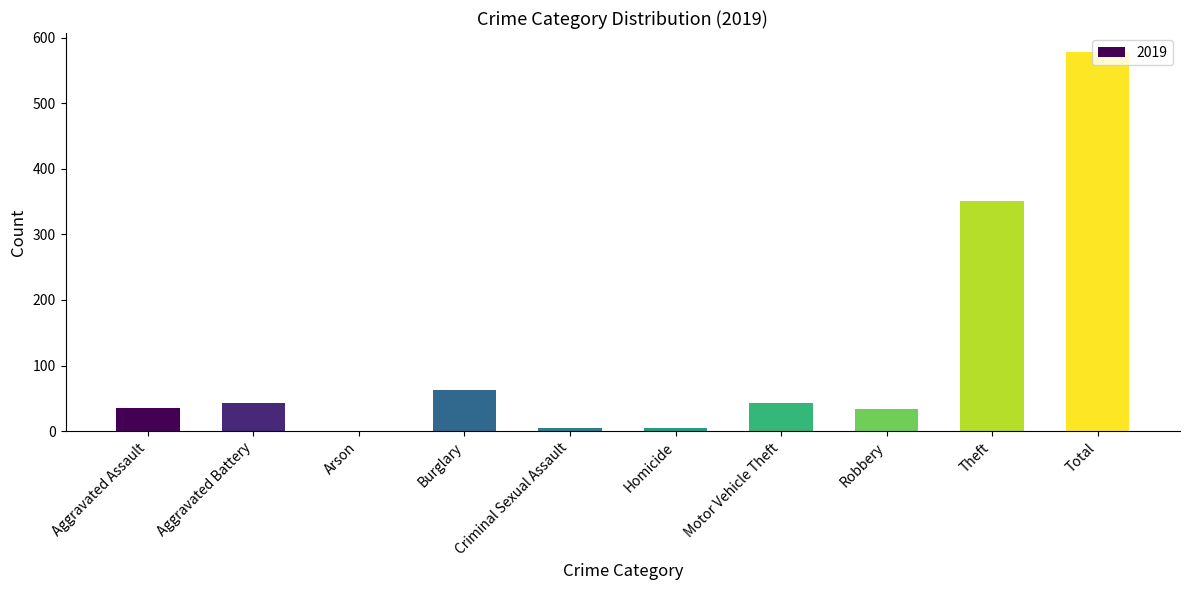

What is the change in value from Aggravated Assault to Theft?

+315